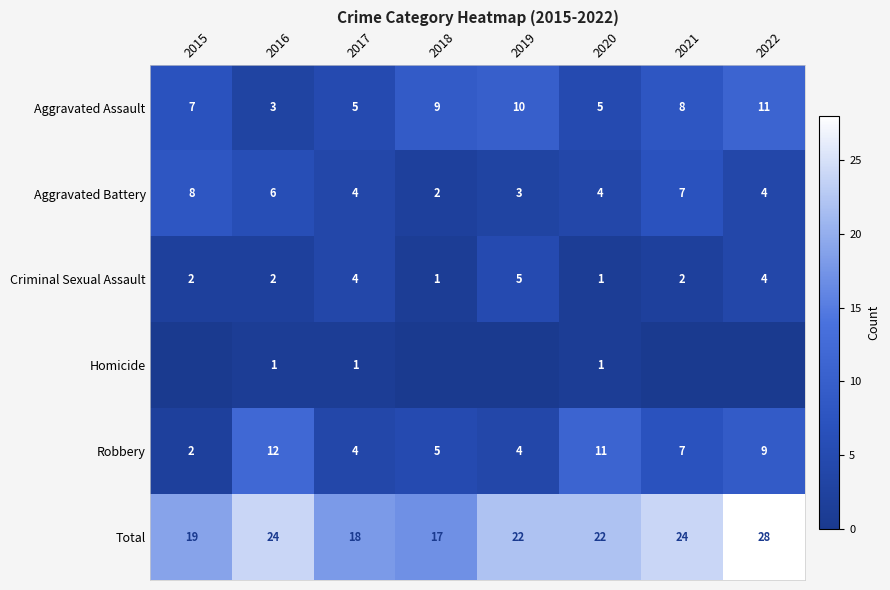

What is the total value across all series at 2018?

34